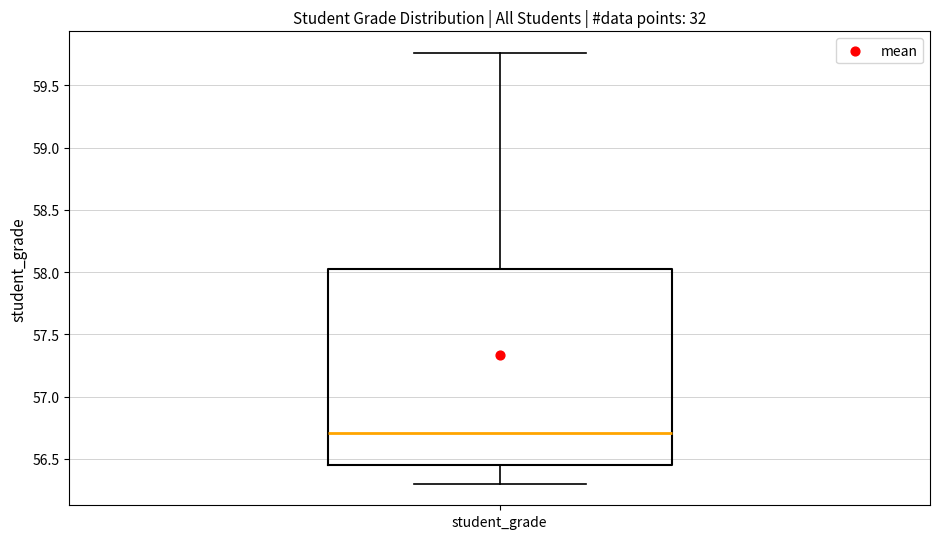

Read this box plot against the y-axis: the position of the median line, the range covered by the box, and the ends of both whiskers. The values are not printed on the chart, so give them approximately, as read against the axis.

median 56.70, box 56.45 to 58.05, whiskers 56.30 to 59.75